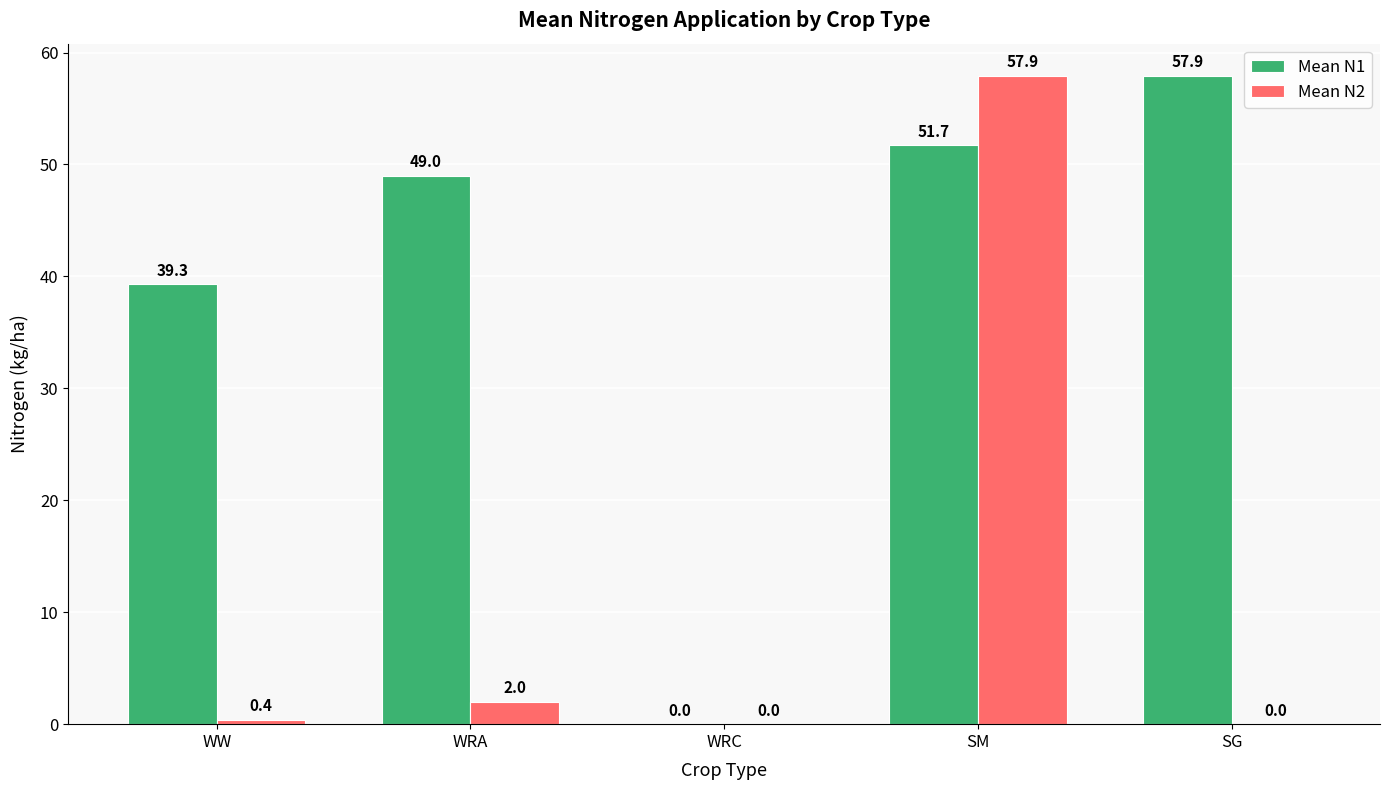

Between WRA and WRC, which series saw the biggest shift?

Mean N1